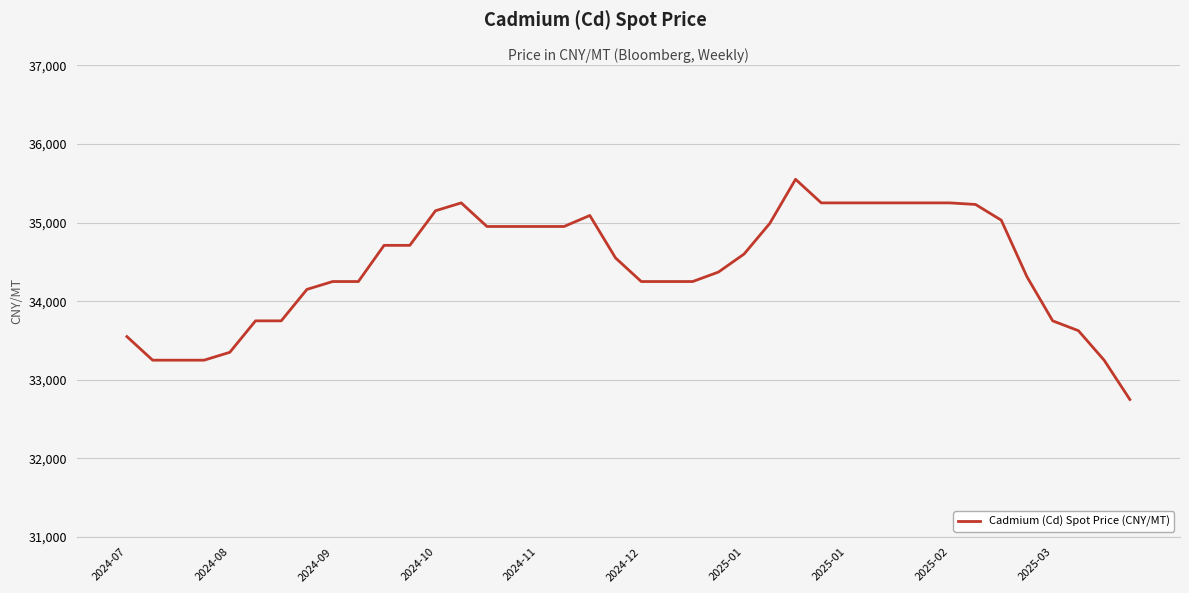

How many lines are shown in the chart?

1